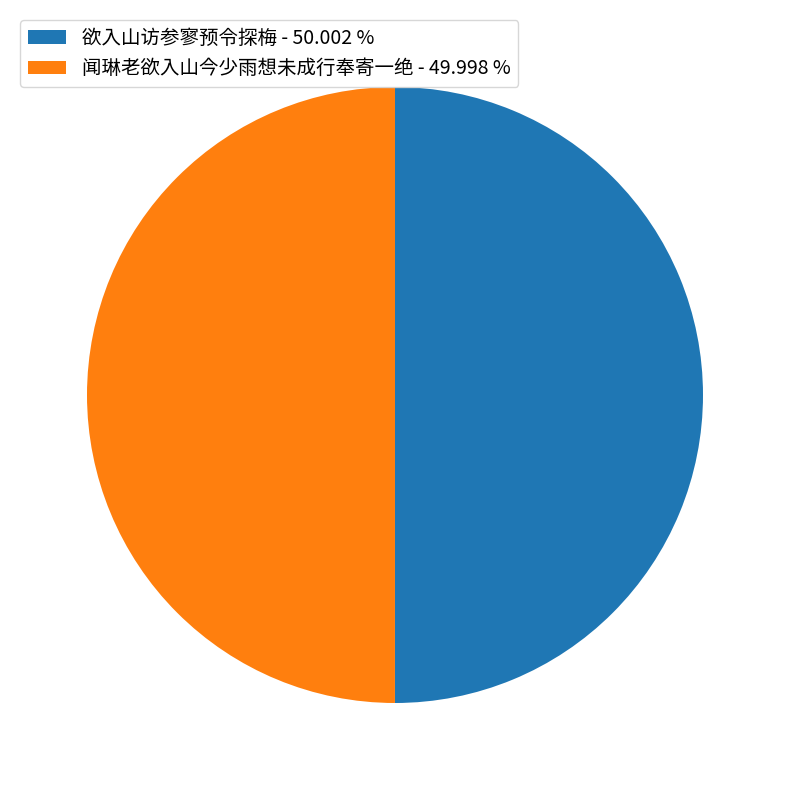

Combined, do 欲入山访参寥预令探梅 - 50.002 % and 闻琳老欲入山今少雨想未成行奉寄一绝 - 49.998 % account for over 50%?

Yes